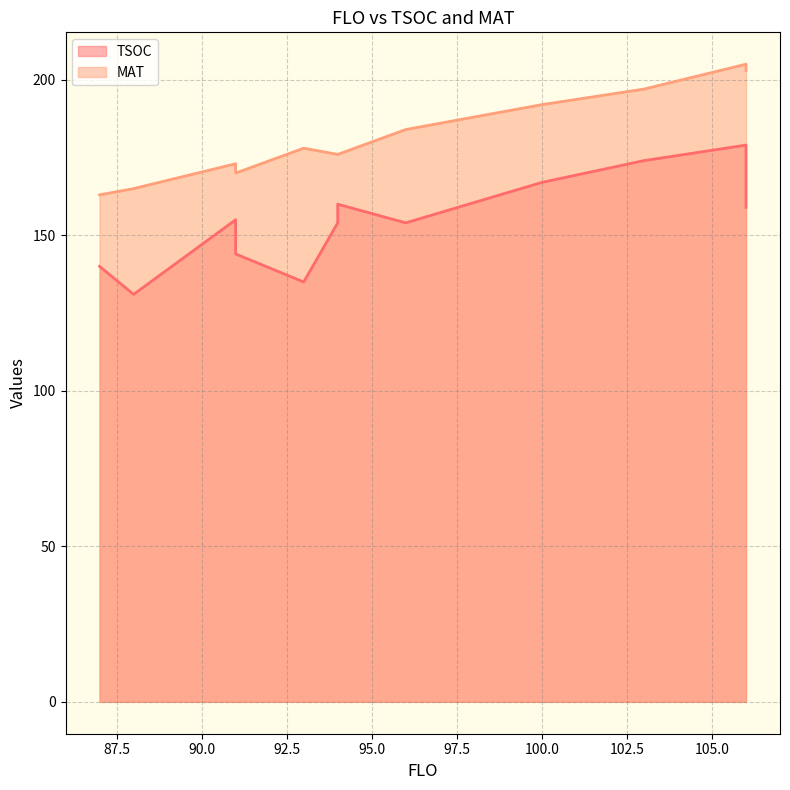

What is the label of the 14th point from the left?

88